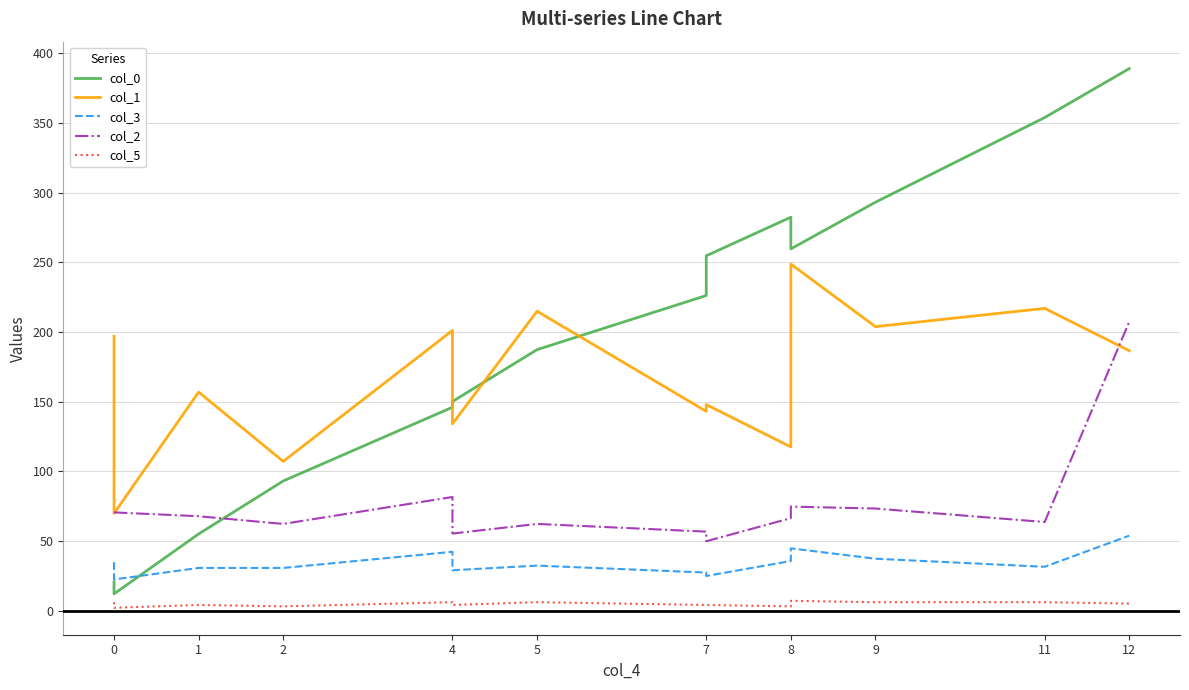

What is the value of the col_1 point at the 7th from the left?

214.9